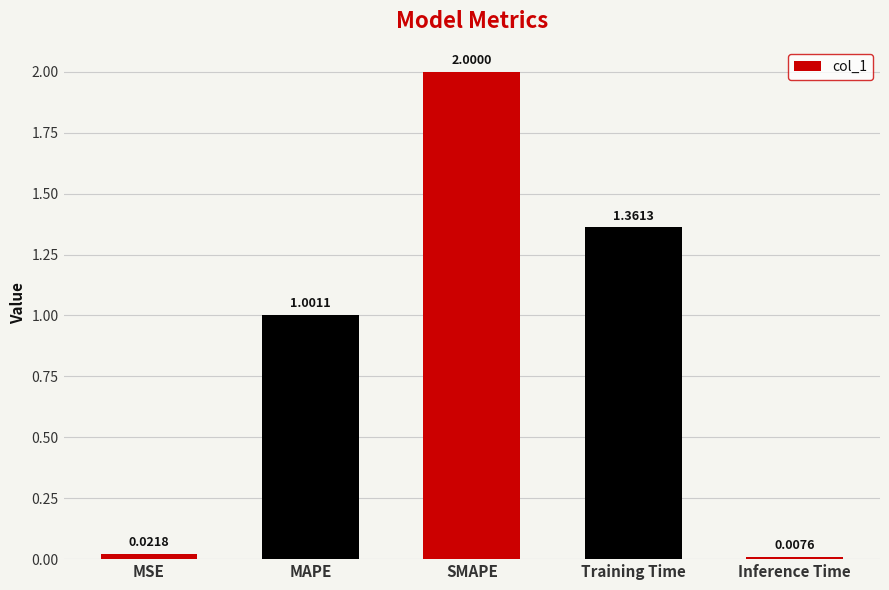

At which label is the value closest to 1?

MAPE